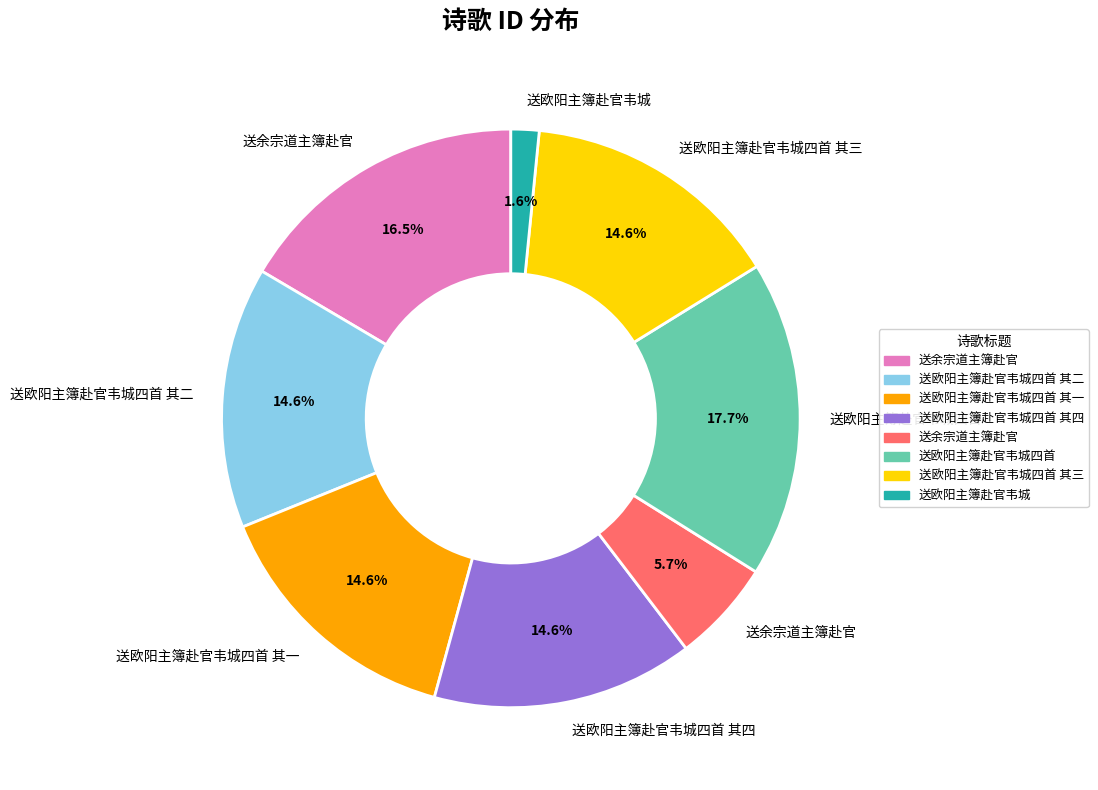

Does any single category account for the majority?

No